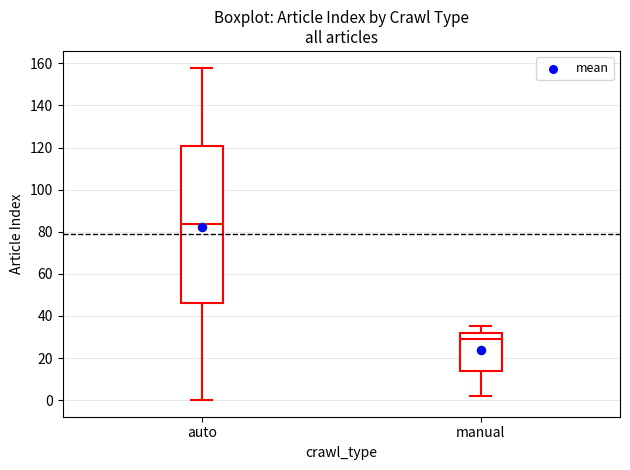

Where is the lower edge of the box for manual on the y-axis? The values are not printed on the chart, so give them approximately, as read against the axis.

14